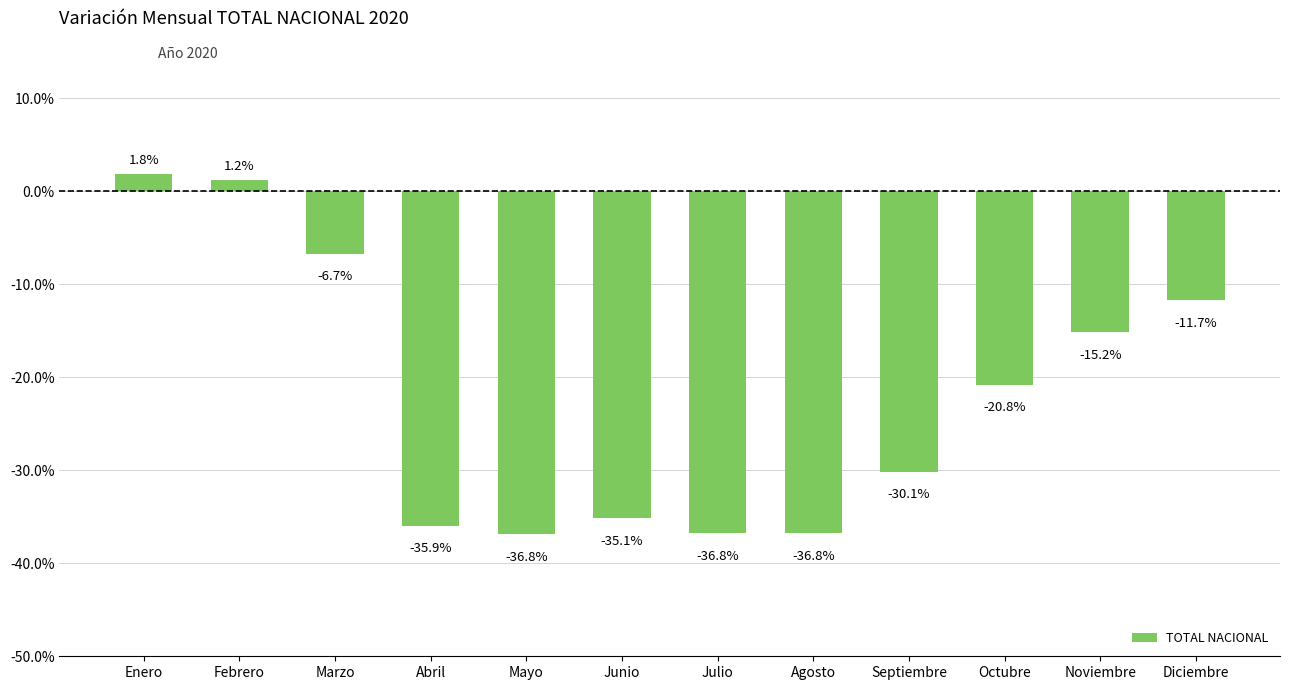

Reading right to left, transcribe all the data shown in this chart.

-11.7	-15.2	-20.8	-30.1	-36.8	-36.8	-35.1	-36.8	-35.9	-6.7	1.2	1.8